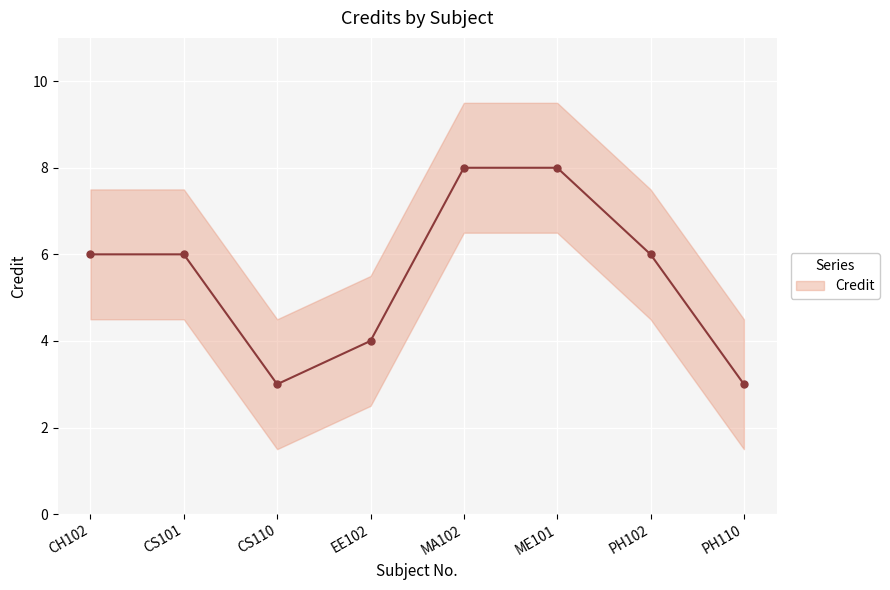

What is the label of the 2nd point from the right?

PH102